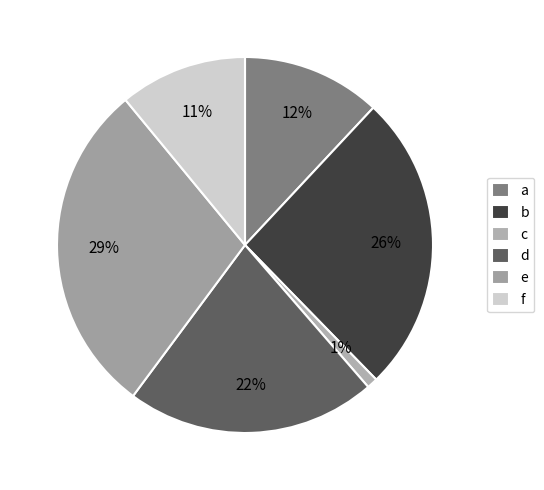

Is it true that c is 1% of the pie?

True